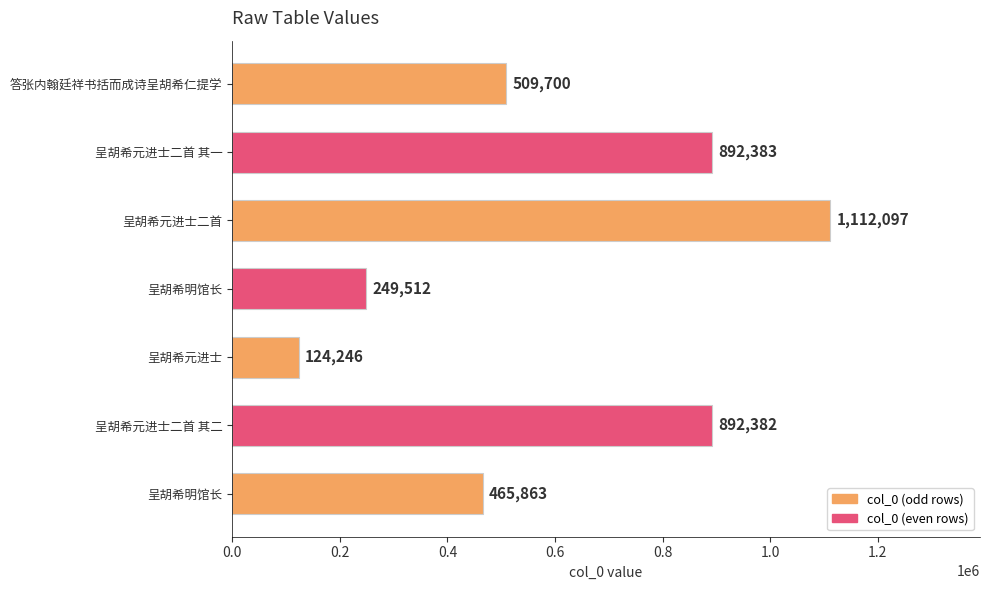

How many values are below 509700?

3